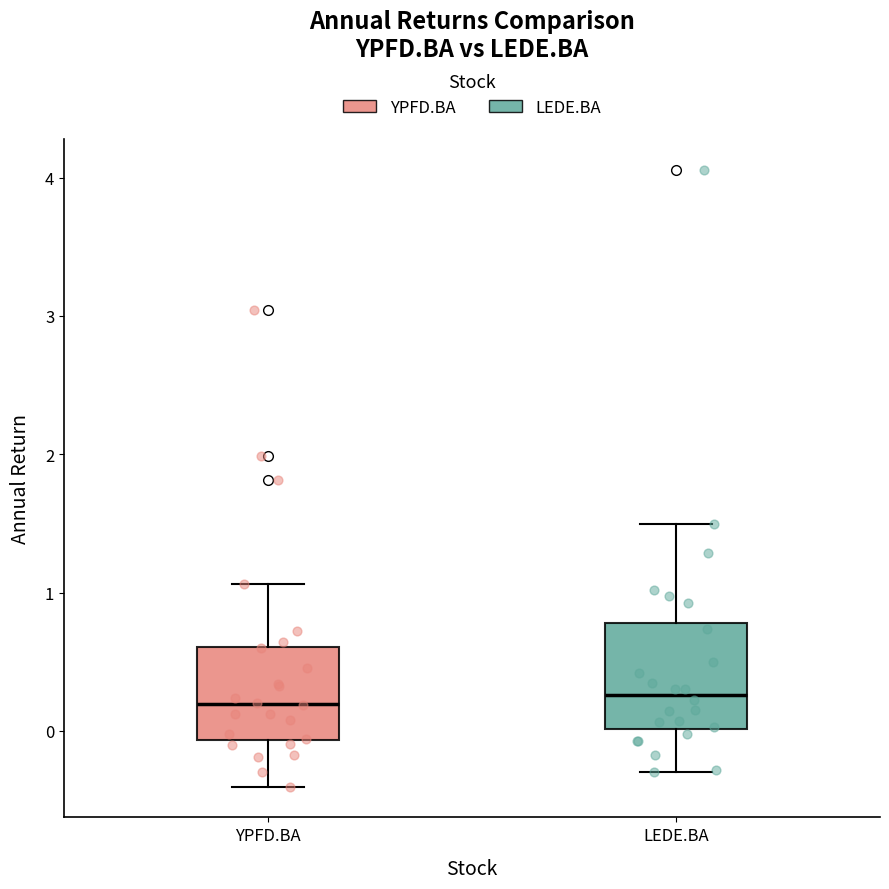

Where is the upper edge of the box for YPFD.BA on the y-axis? The values are not printed on the chart, so give them approximately, as read against the axis.

0.6